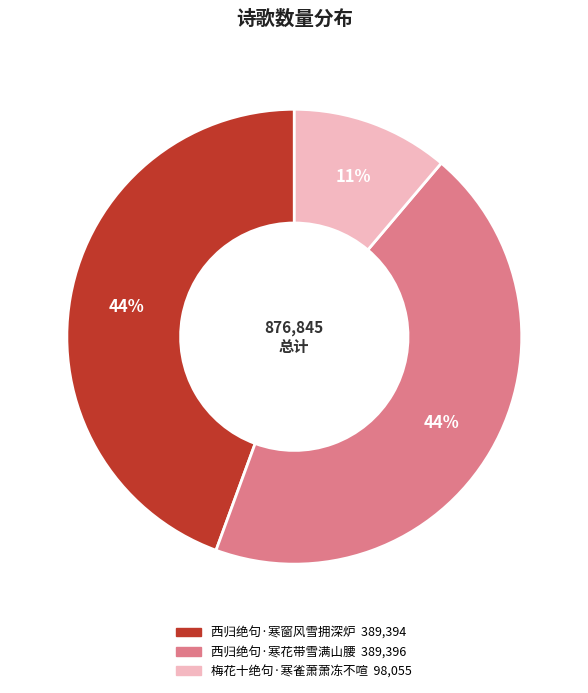

To the nearest percent, what is the combined percentage of 梅花十绝句·寒雀萧萧冻不喧 and 西归绝句·寒花带雪满山腰?

56%